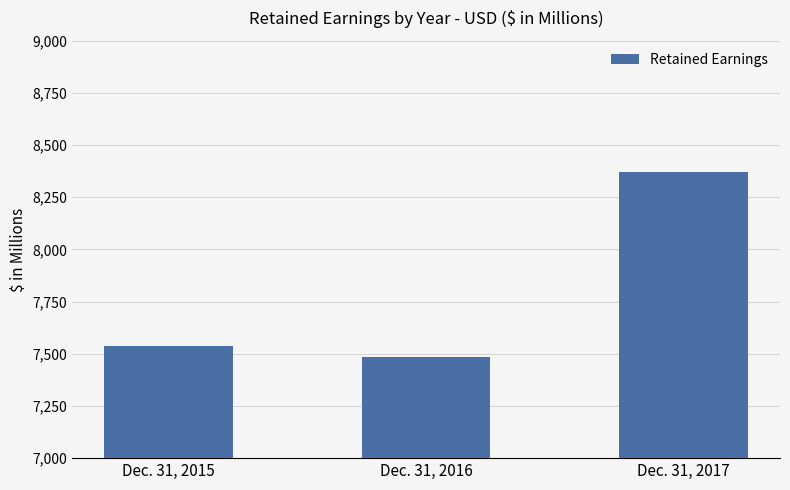

Count the number of categories in the chart.

3